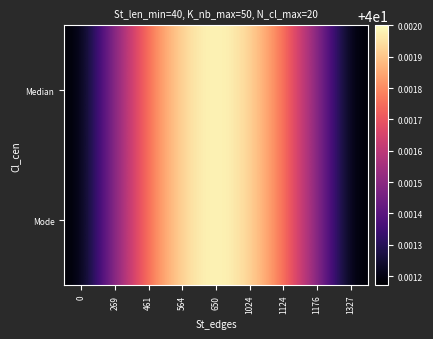

At how many categories does at least one series exceed 40?

9